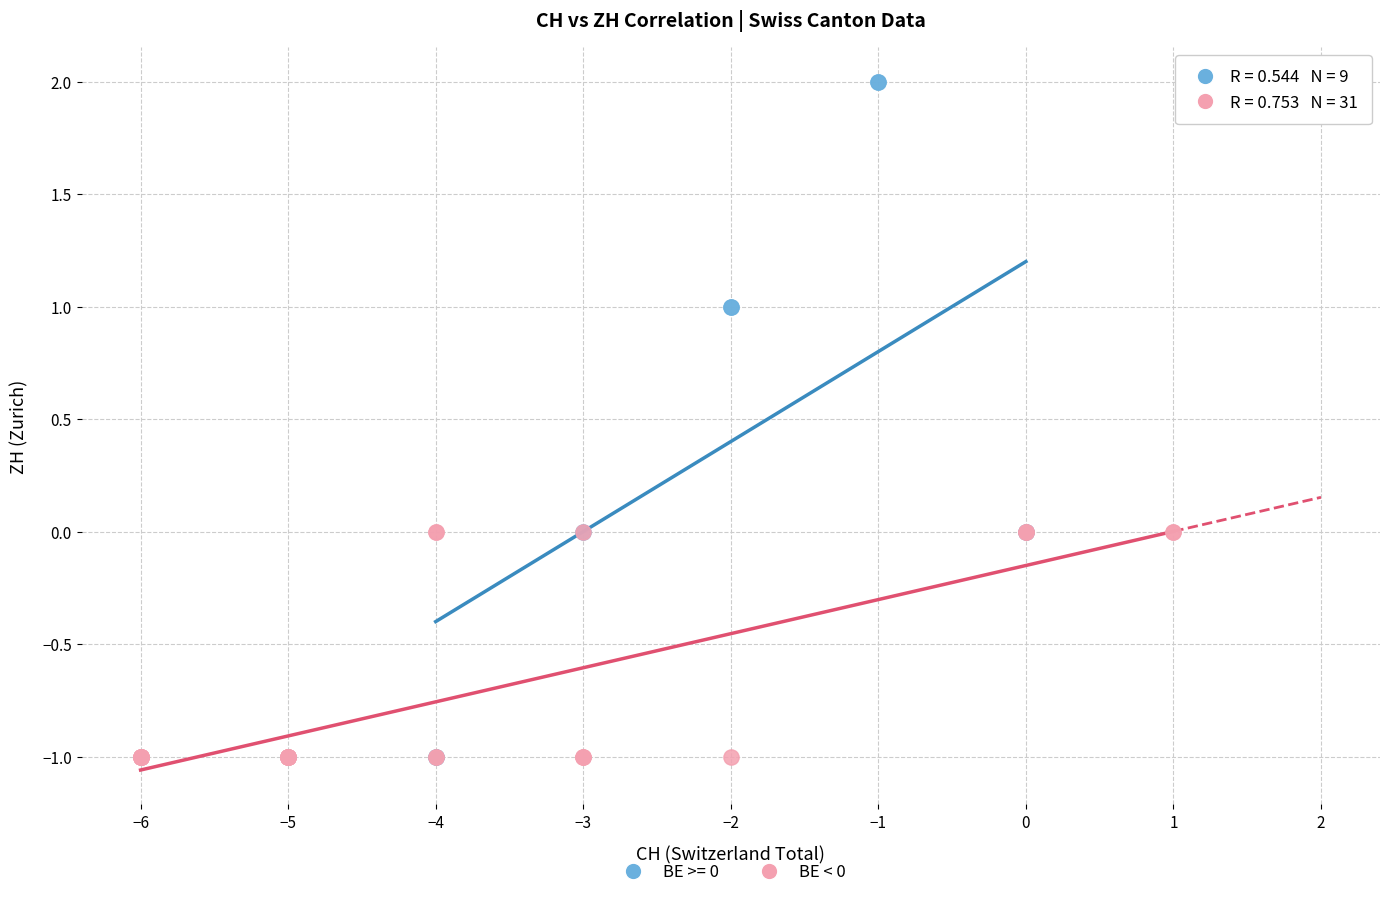

Which series has the largest Y range (max minus min)?

BE >= 0